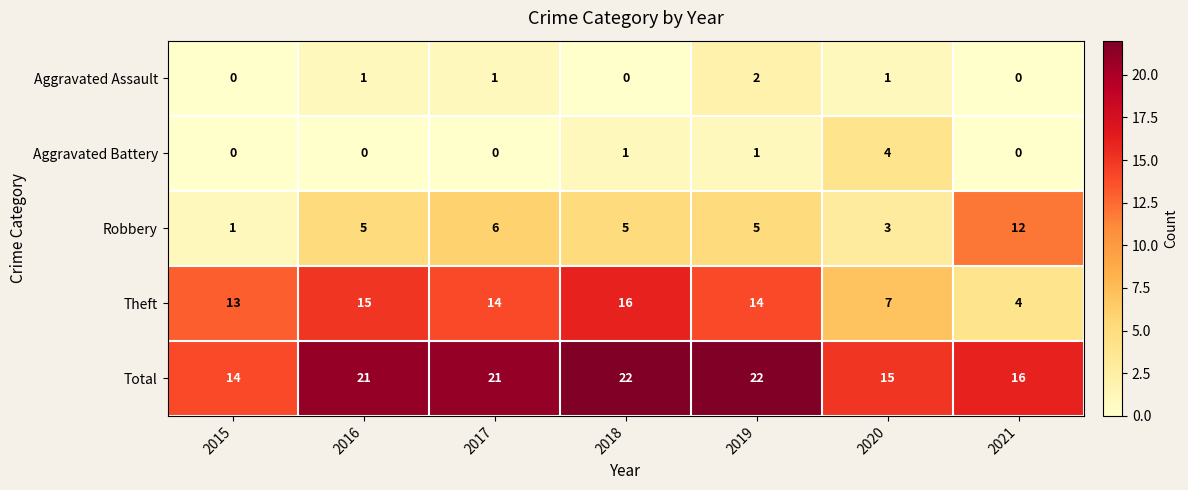

Count the number of data series in this chart.

5